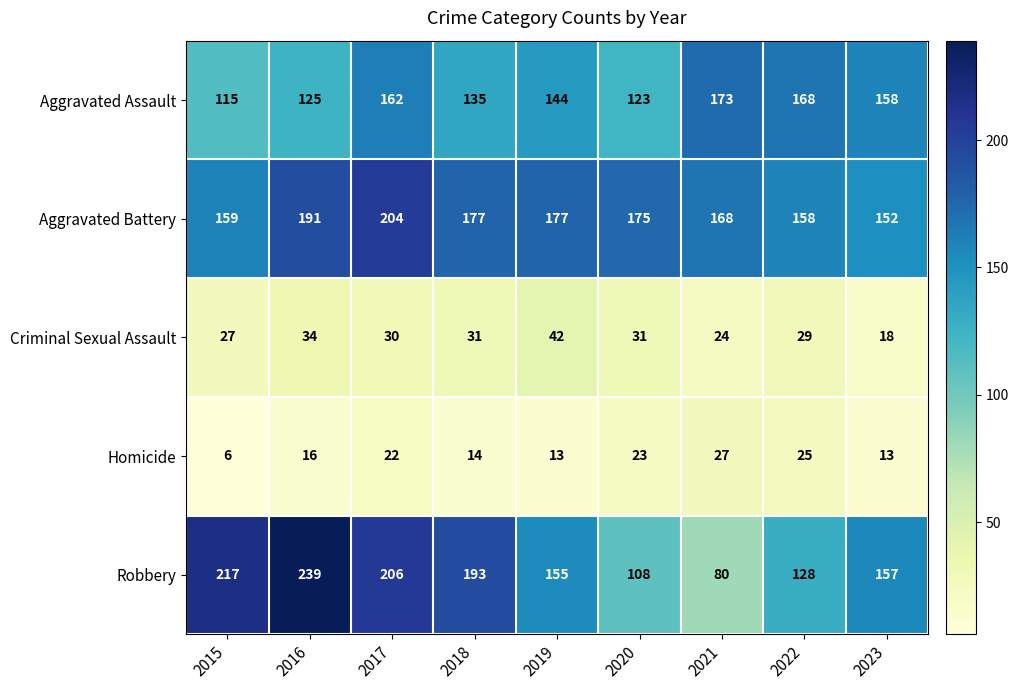

Where does the Robbery series first go above 157?

2015